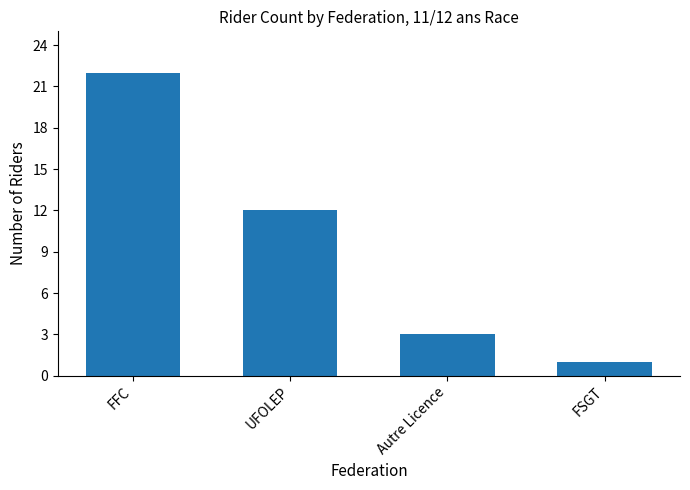

The chart shows a value of 8 at UFOLEP. True or false?

False